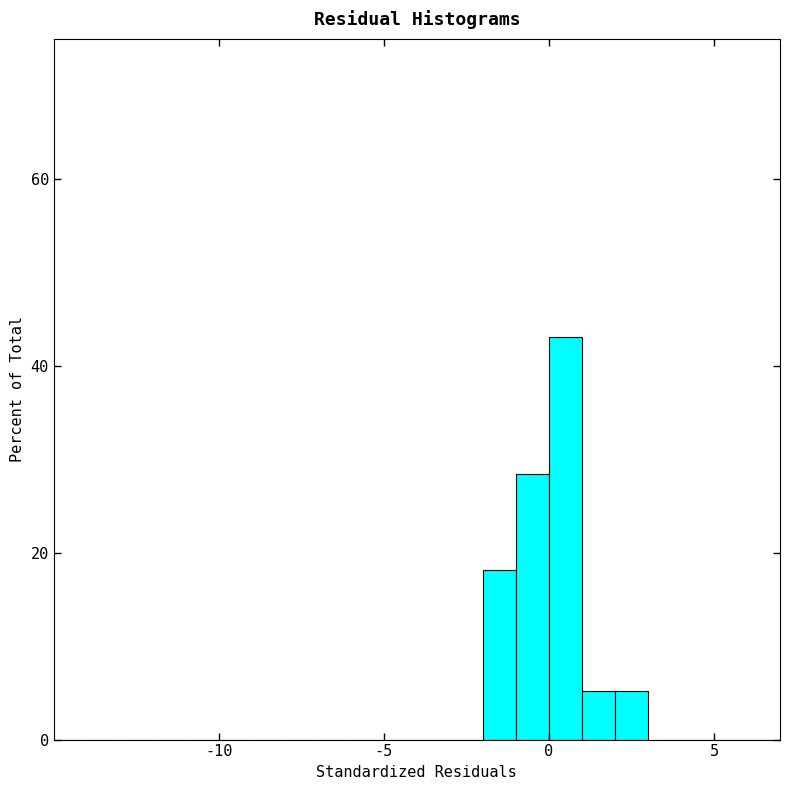

Read against the x-axis, roughly where is the centre of the tallest bar?

0.5